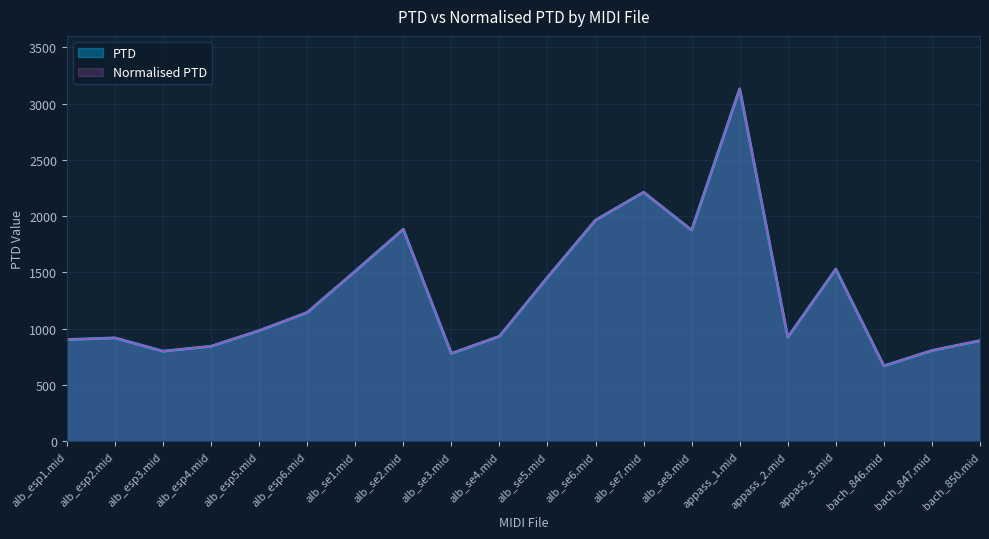

Count the number of data series in this chart.

2